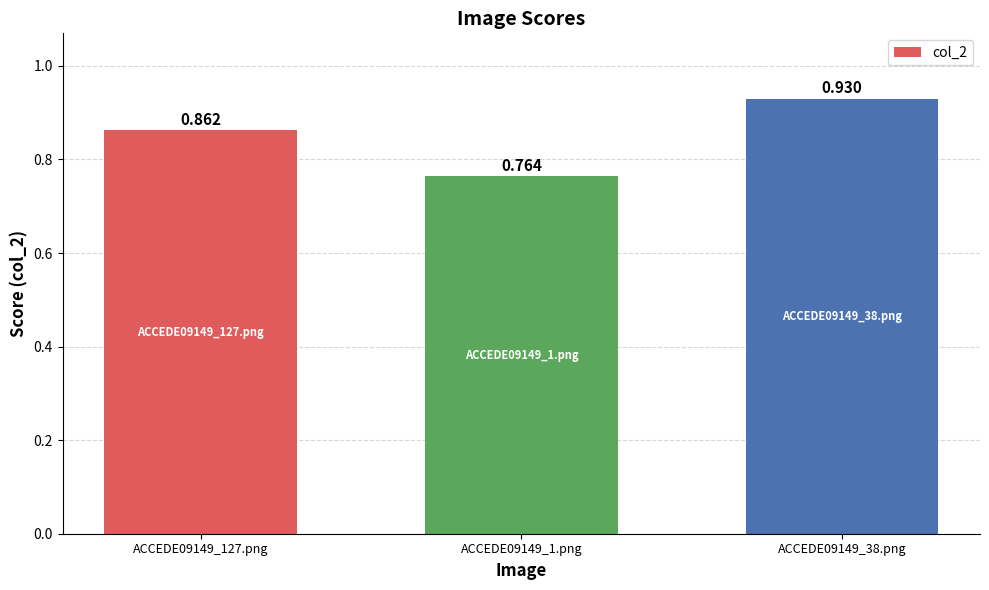

Are the bars horizontal?

No